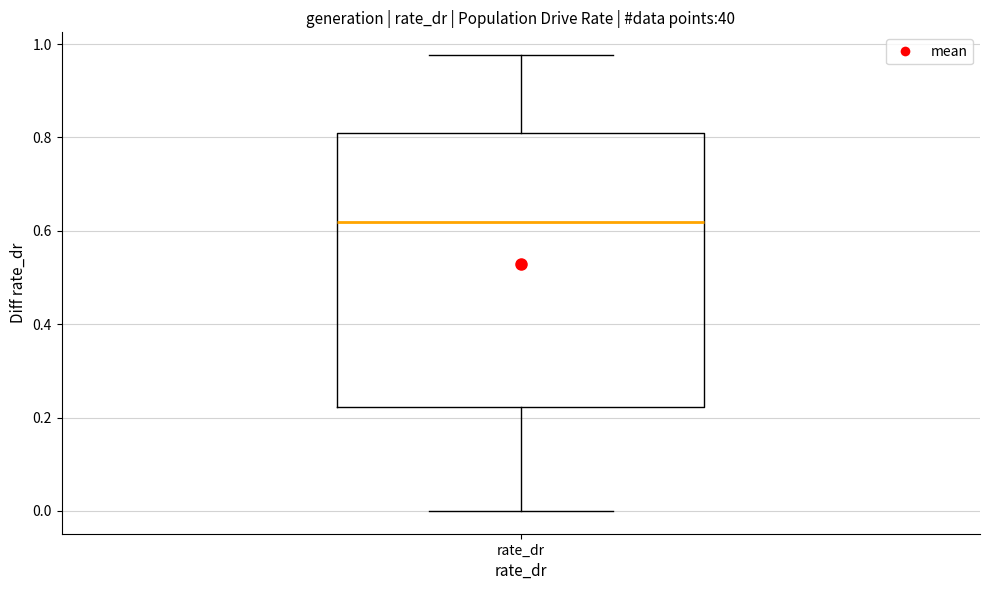

Where does the lower whisker of the box for rate_dr end on the y-axis? The values are not printed on the chart, so give them approximately, as read against the axis.

0.00